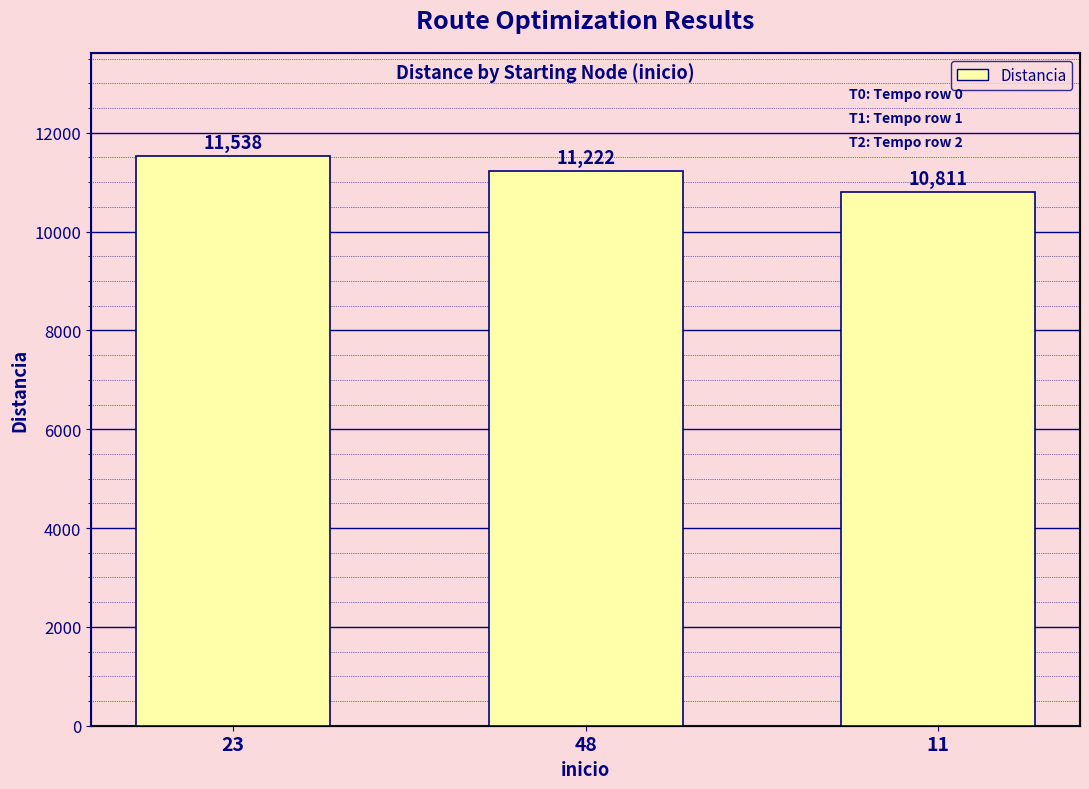

The chart shows a value of 10811 at 11. True or false?

True